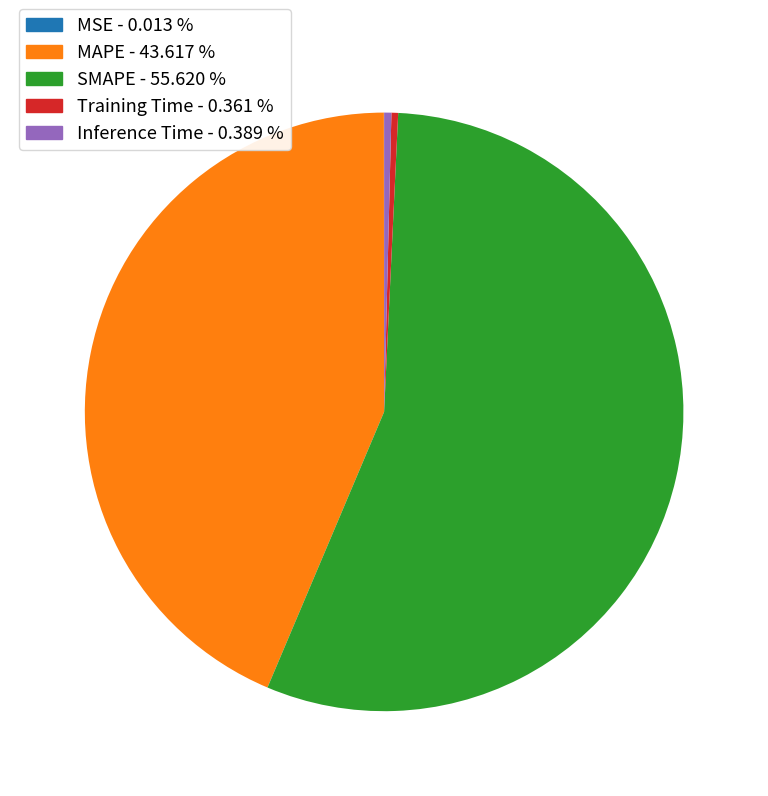

Is there a majority slice in this chart?

Yes